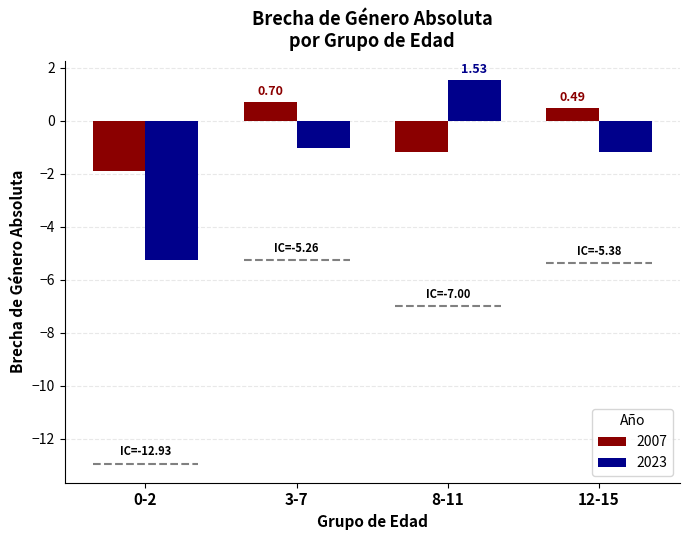

What is the spread (max minus min) of values at 12-15?

1.7